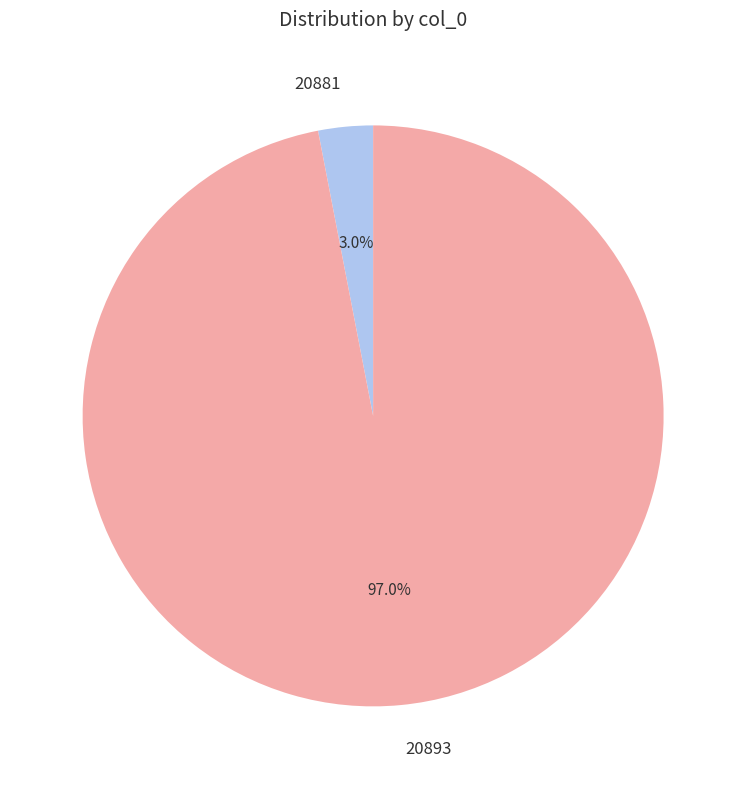

Rank the categories by value from highest to lowest.

20893, 20881